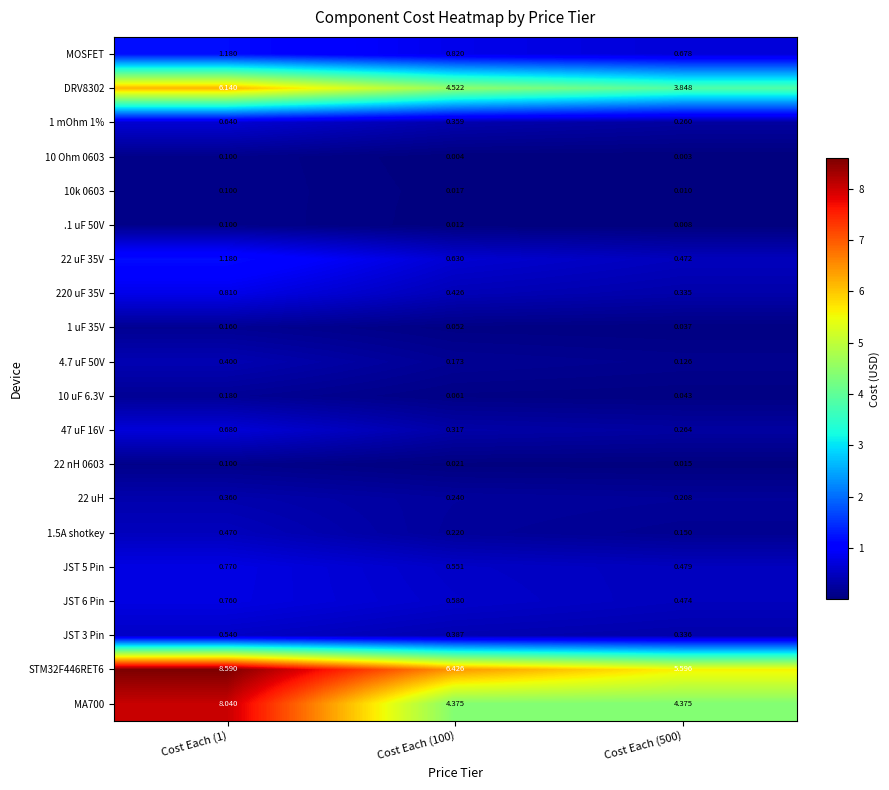

Is the value of 22 nH 0603 at Cost Each (100) greater than the value of 10k 0603 at Cost Each (500)?

Yes